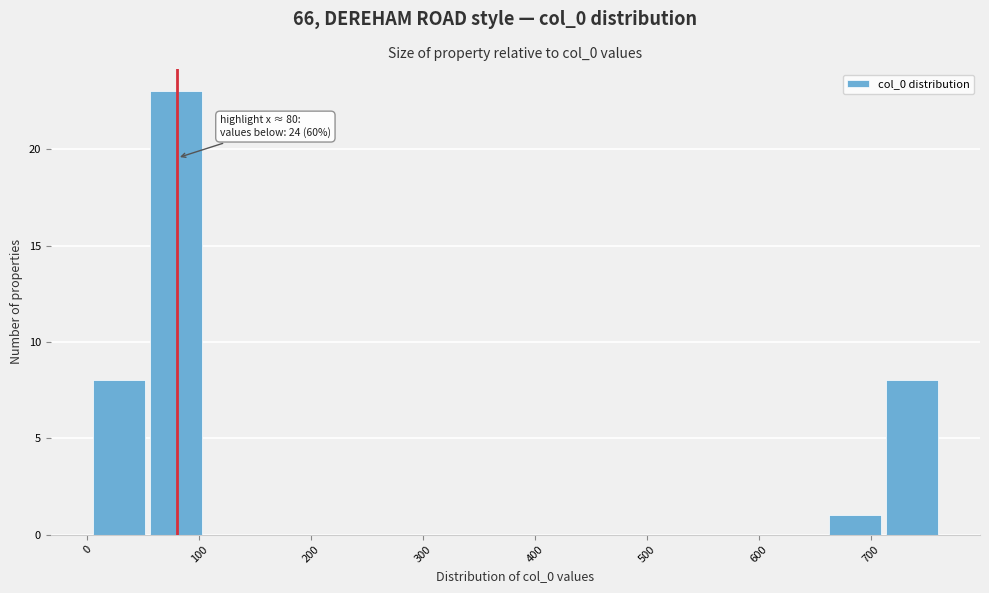

Over which range of the x-axis is the bar tallest?

50 to 100